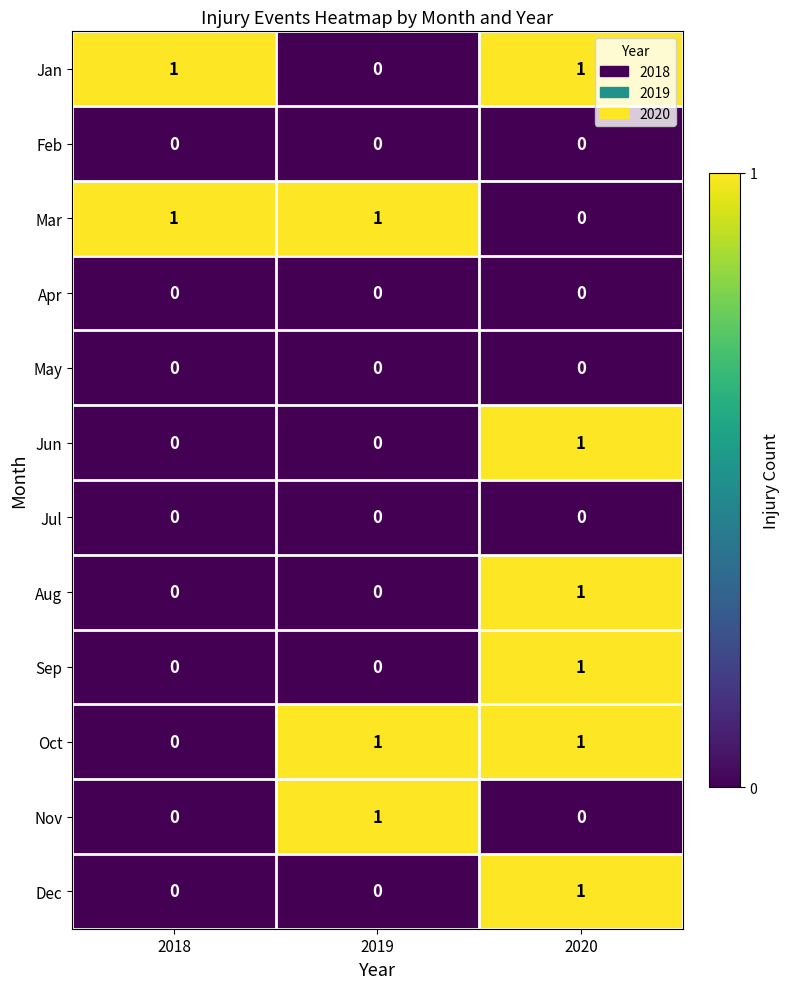

At how many categories does at least one series exceed 0?

3